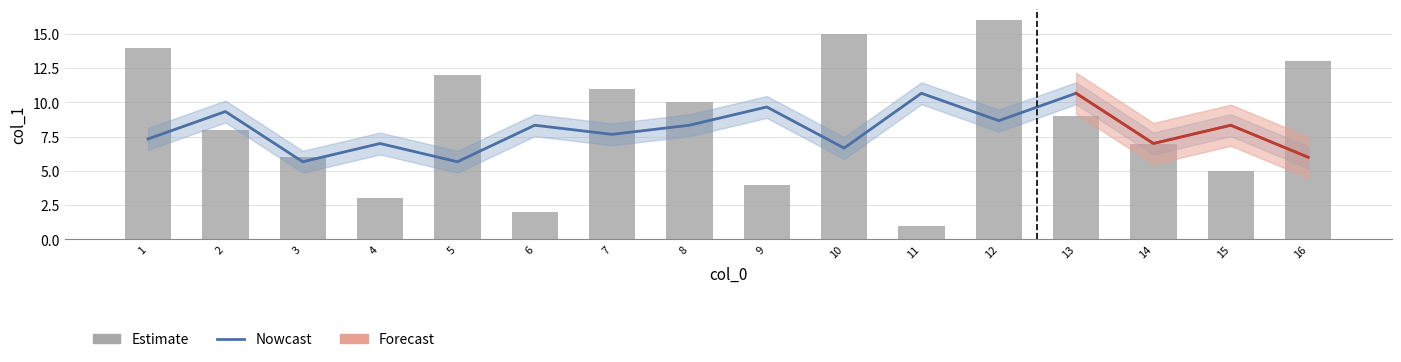

Which series has the largest total across all categories?

Estimate